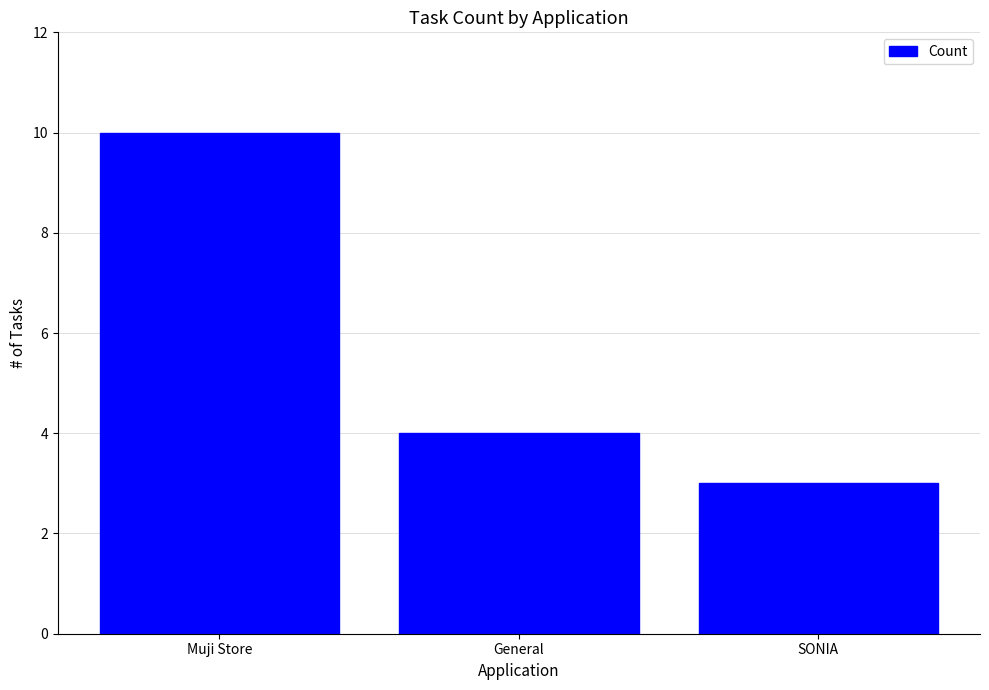

Rank the categories by value from highest to lowest.

Muji Store, General, SONIA